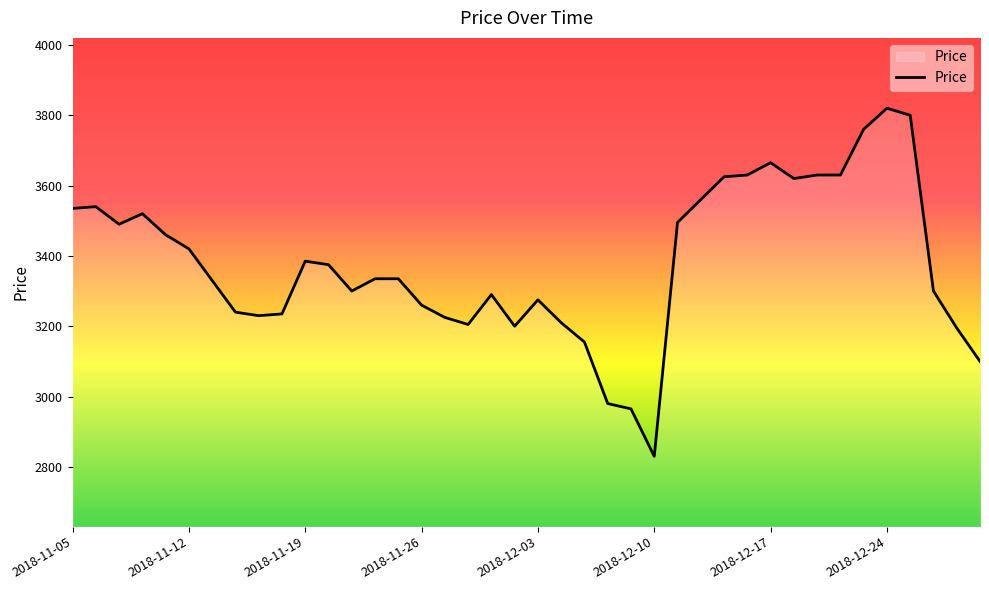

What is the maximum value shown in the chart?

3820